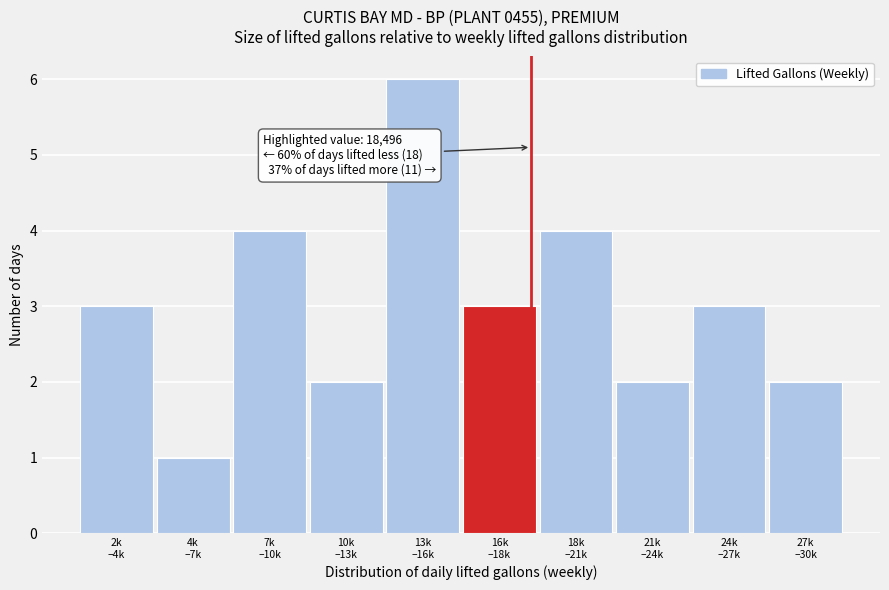

Reading left to right, list all the values displayed in this chart.

3	1	4	2	6	3	4	2	3	2